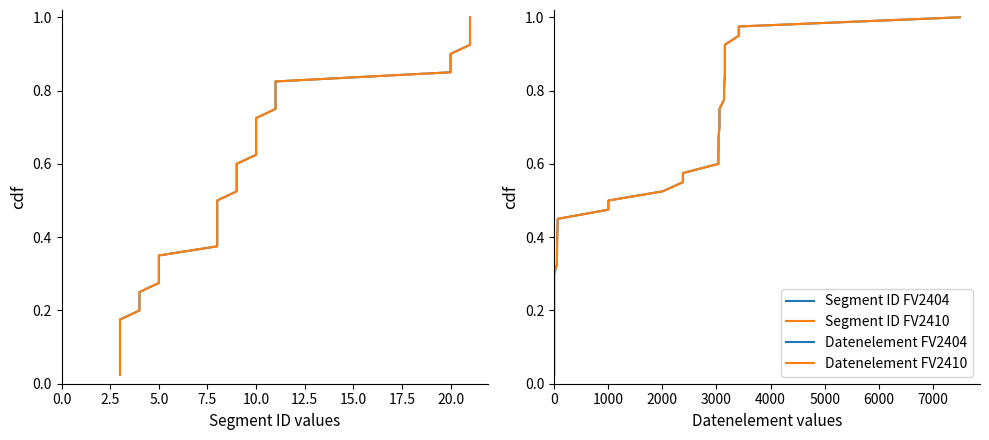

What is the average value of the Datenelement FV2410 series?

0.5